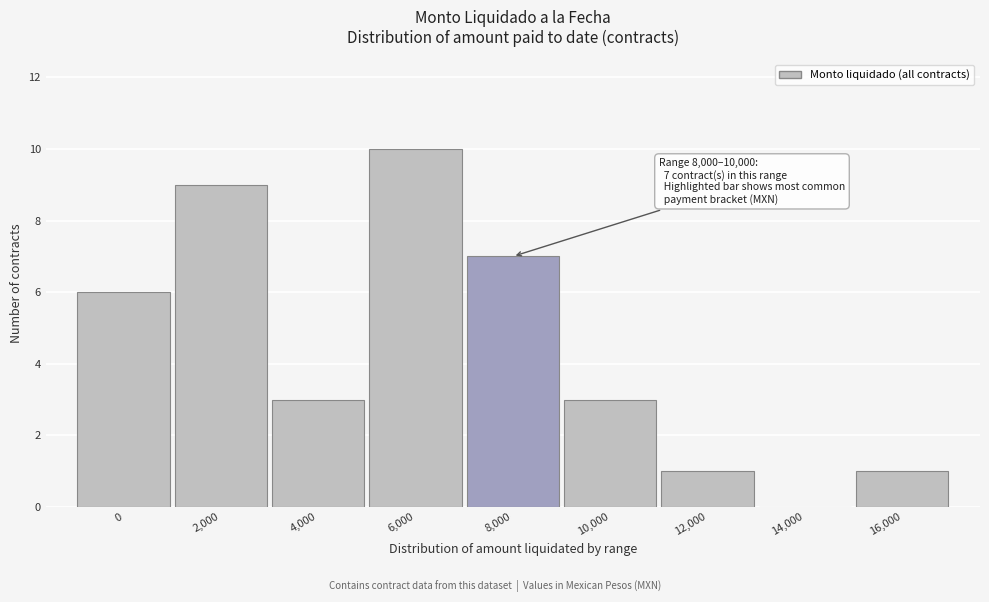

Reading left to right, what are all the values shown in this chart?

0=6	2,000=9	4,000=3	6,000=10	8,000=7	10,000=3	12,000=1	14,000=0	16,000=1